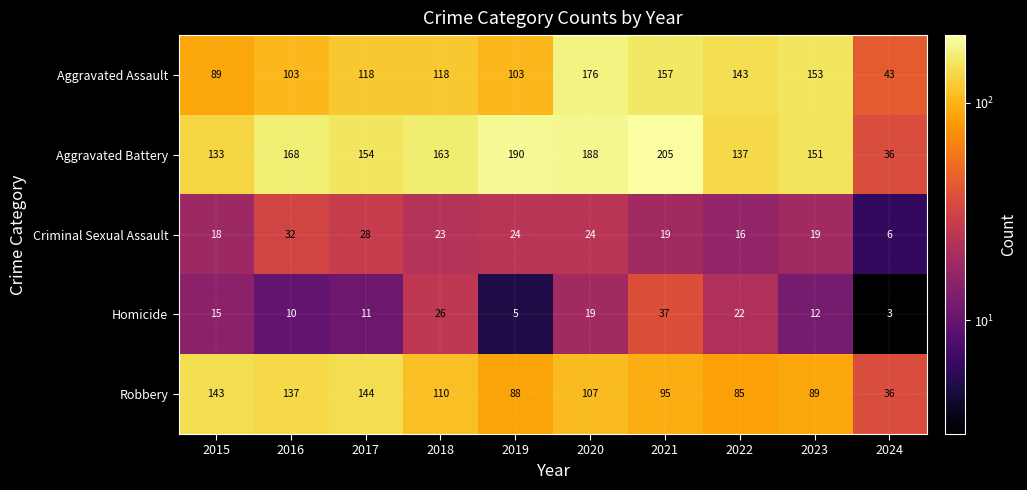

Which series has the largest total across all categories?

Aggravated Battery